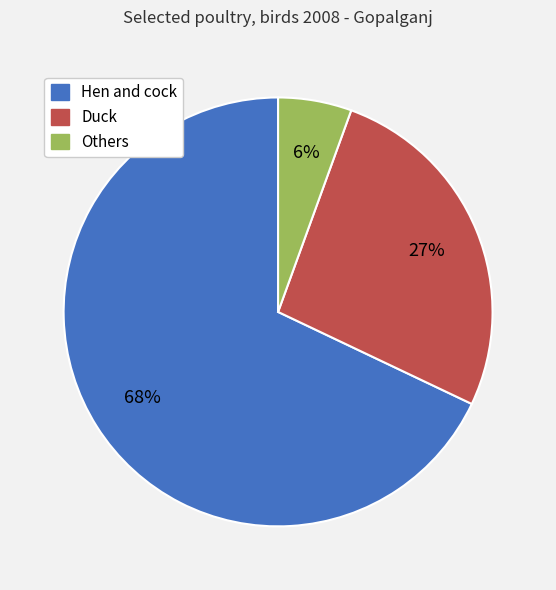

Which category has the biggest portion of the pie?

Hen and cock